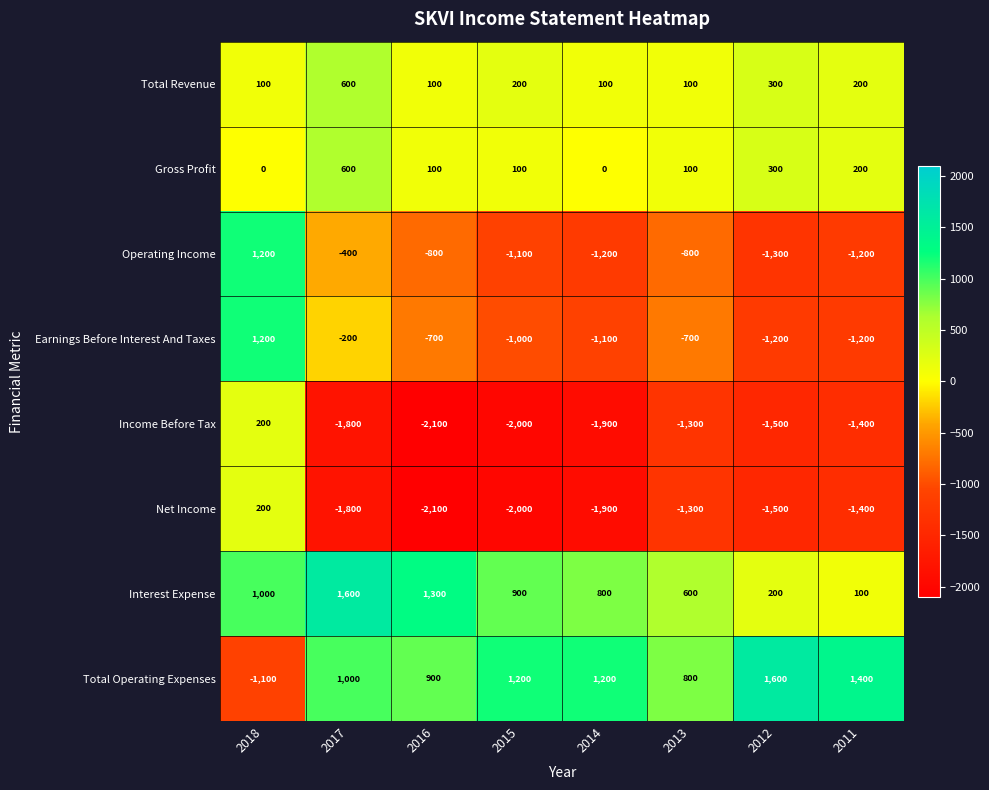

What is the sum of the Income Before Tax values at 2015 and 2016?

-4100